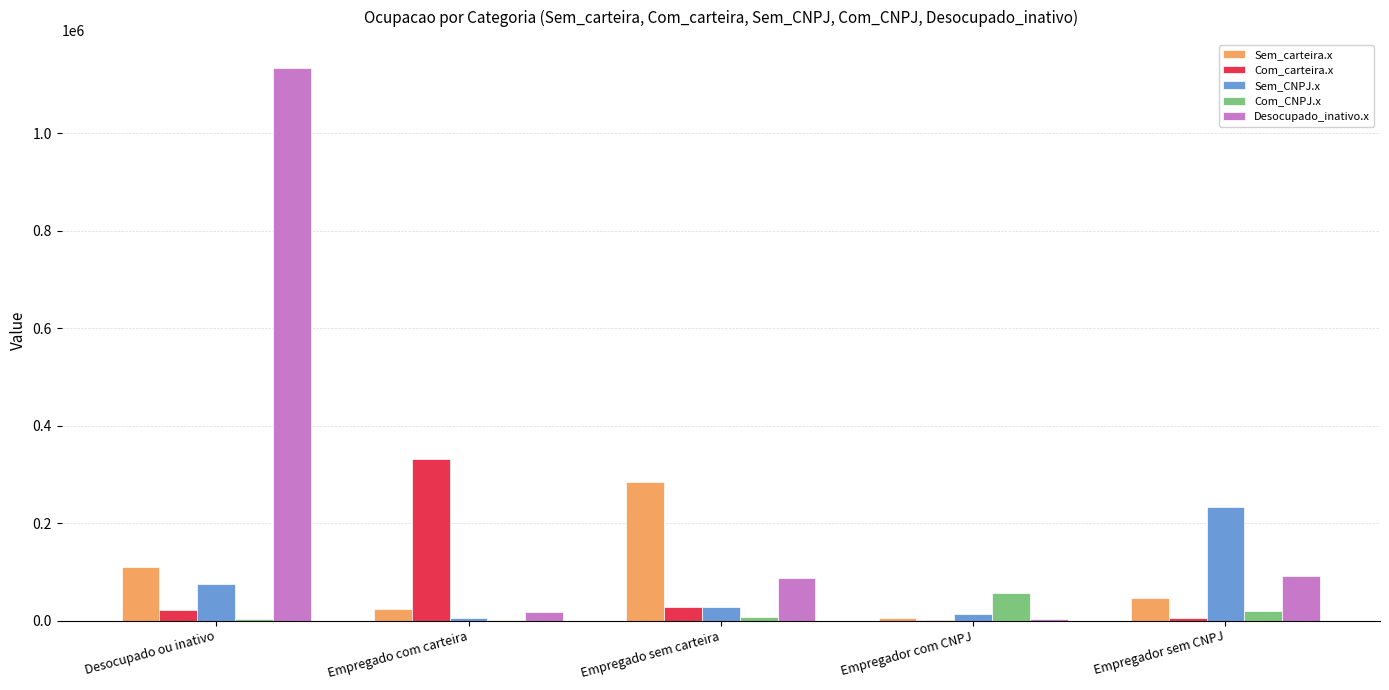

Between Desocupado ou inativo and Empregado sem carteira, which series saw the biggest shift?

Desocupado_inativo.x